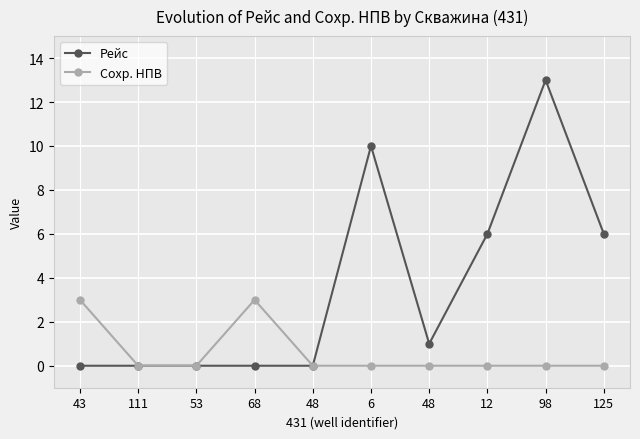

List the series in order of their peak value, highest first.

Рейс, Сохр. НПВ